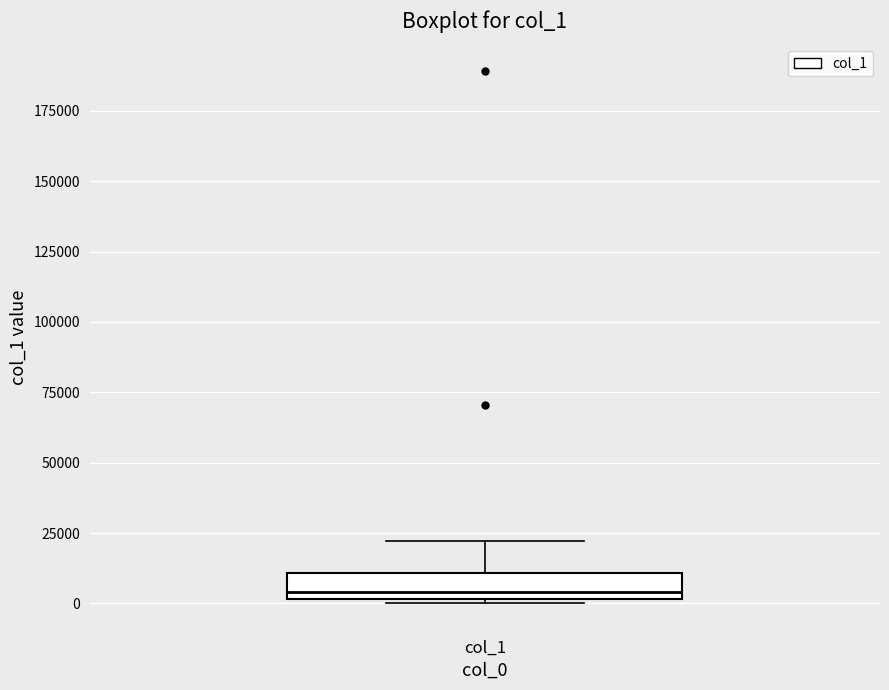

Read this box plot against the y-axis: the position of the median line, the range covered by the box, and the ends of both whiskers. The values are not printed on the chart, so give them approximately, as read against the axis.

median 5000, box 0 to 10000, whiskers 0 (just below the box's lower edge) to 20000